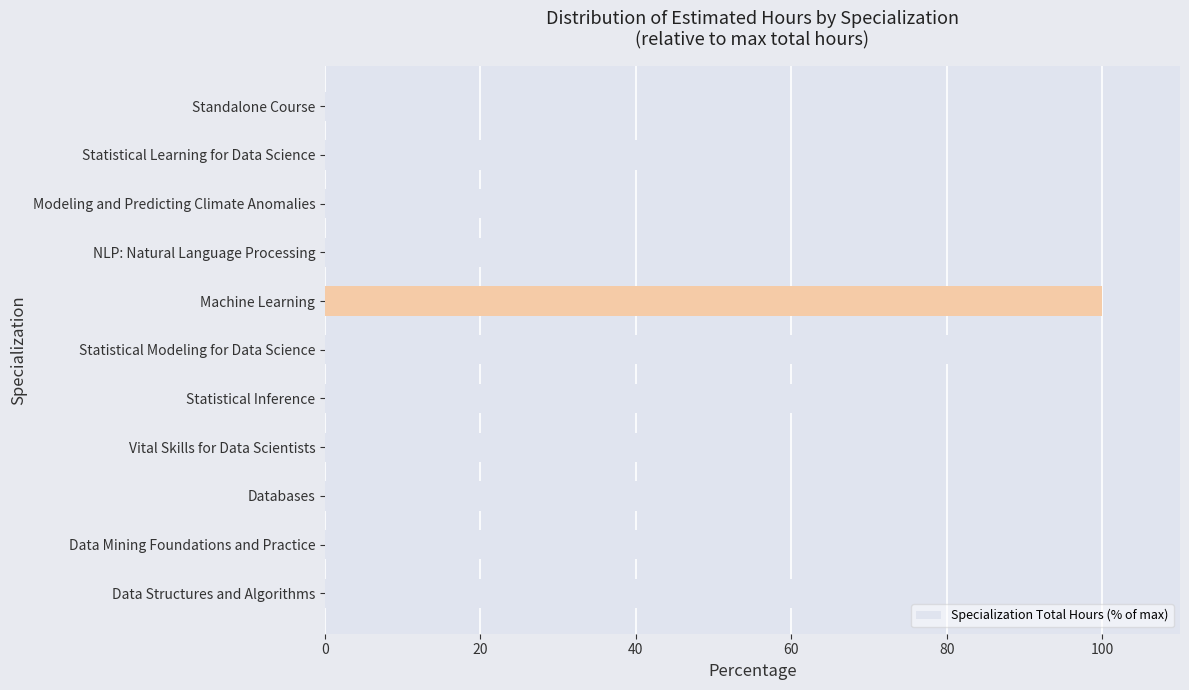

What value does the data have at Standalone Course?

5.8